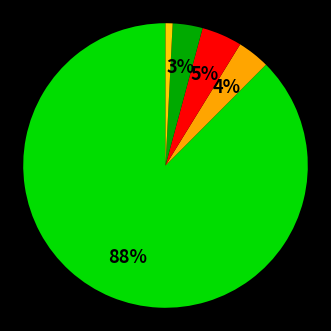

Count the number of slices in the pie.

5